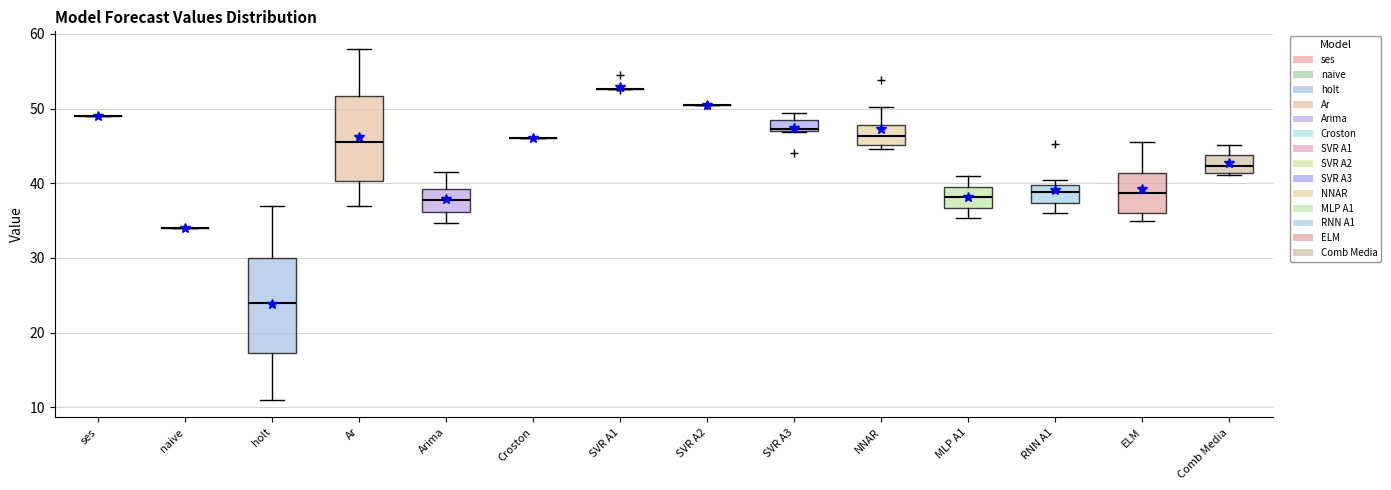

Where is the upper edge of the box for Comb Media on the y-axis? The values are not printed on the chart, so give them approximately, as read against the axis.

44